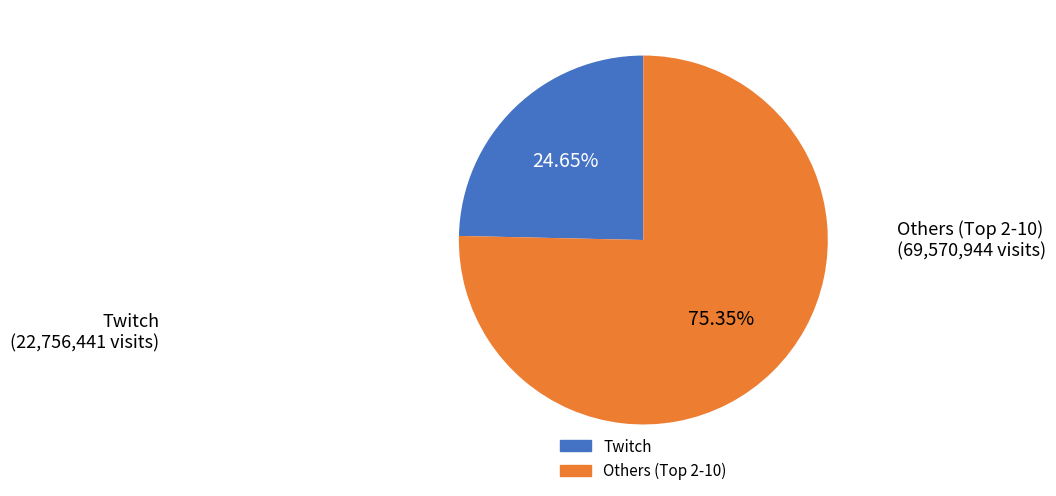

To the nearest percent, what is the average slice percentage?

50%